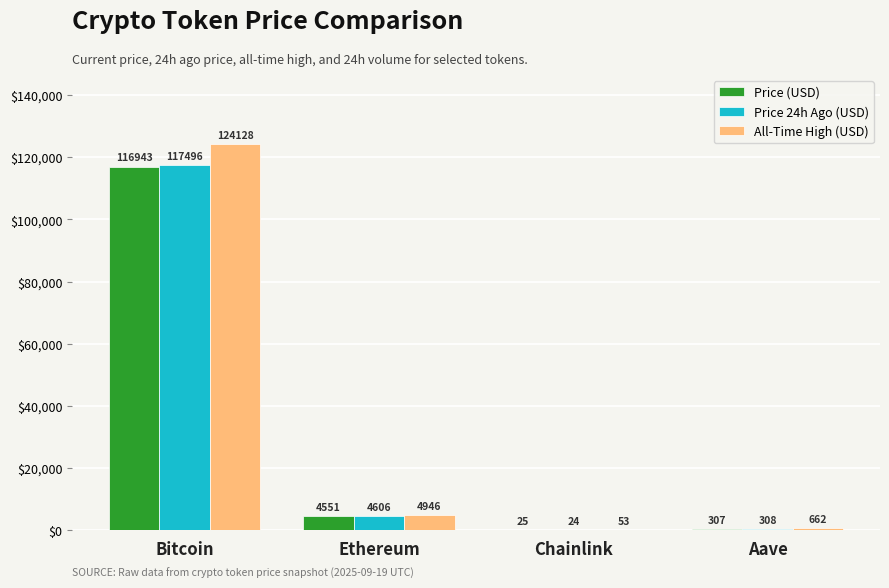

Which series changed the most between Bitcoin and Aave?

All-Time High (USD)